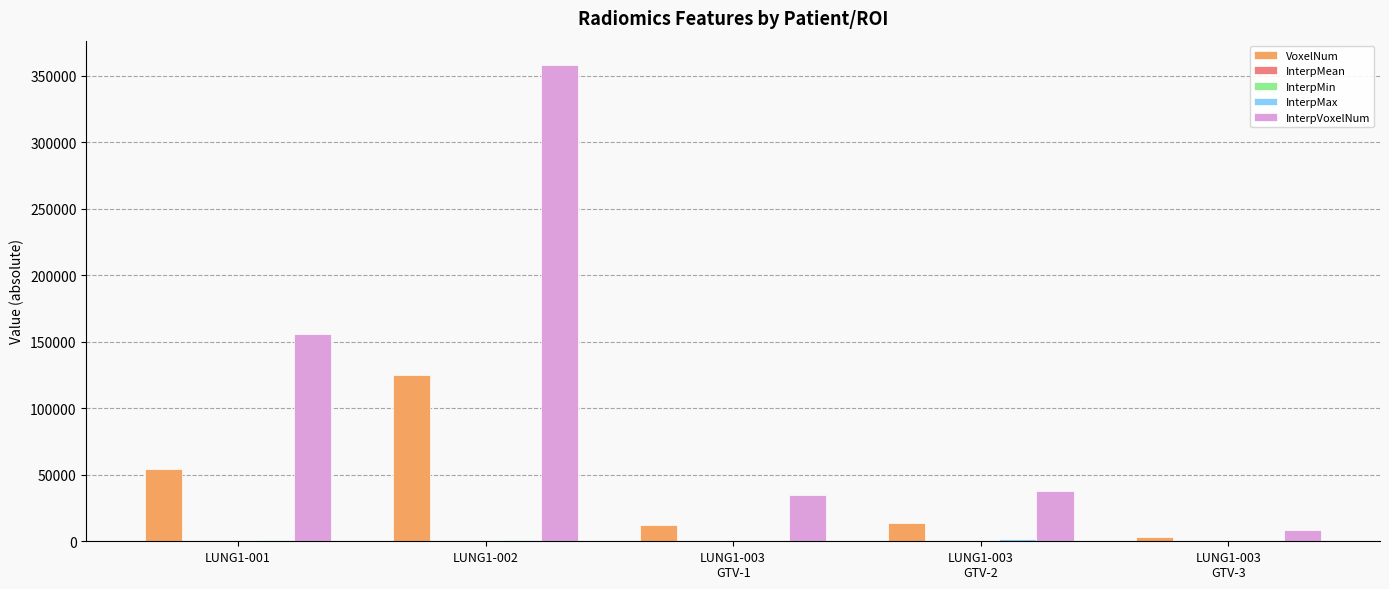

How many groups of bars are there?

5